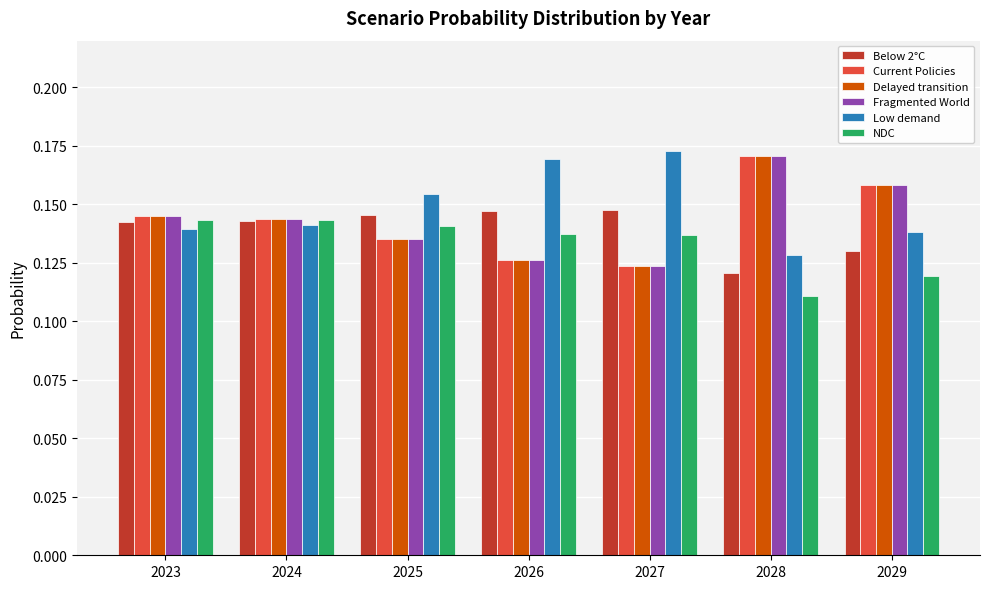

Is the value of Fragmented World at 2026 greater than the value of Delayed transition at 2028?

No